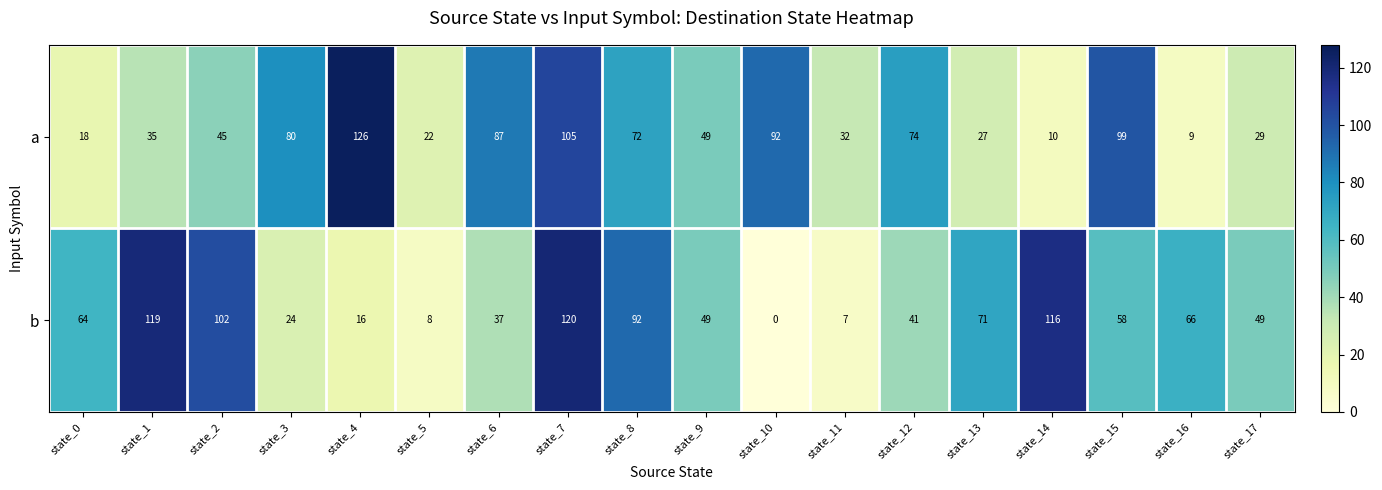

What is the maximum value for b?

120